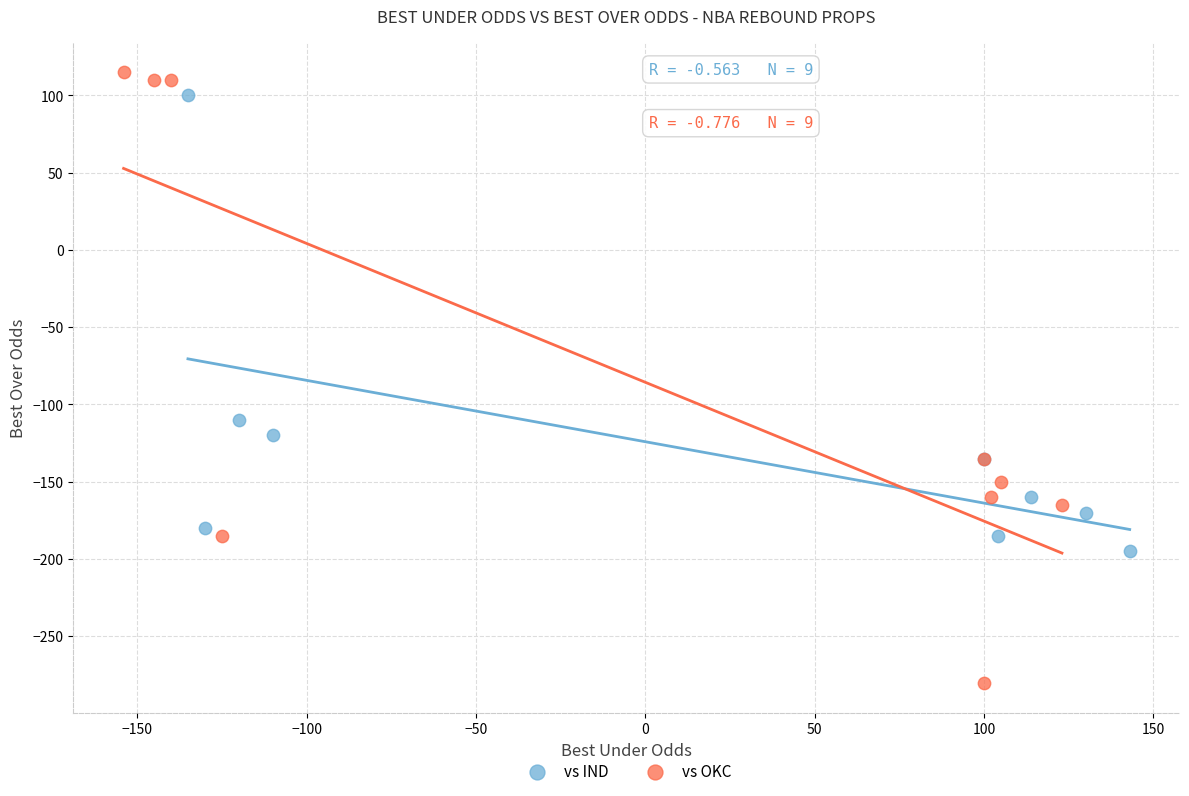

Which series has the largest Y range (max minus min)?

vs OKC